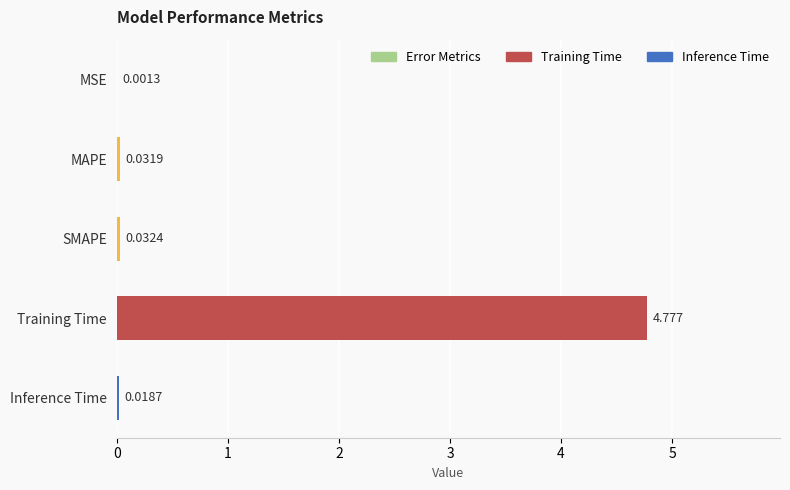

At which label is the value closest to 2?

SMAPE